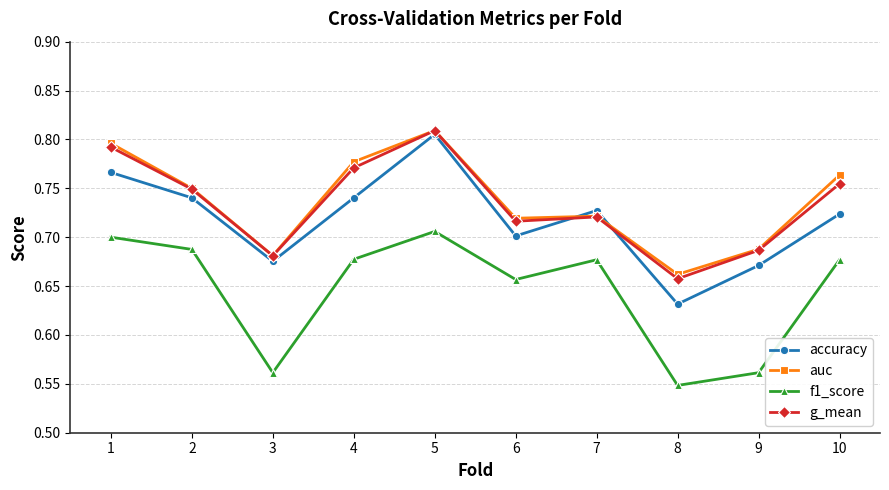

What is the spread (max minus min) of values at 7?

0.1